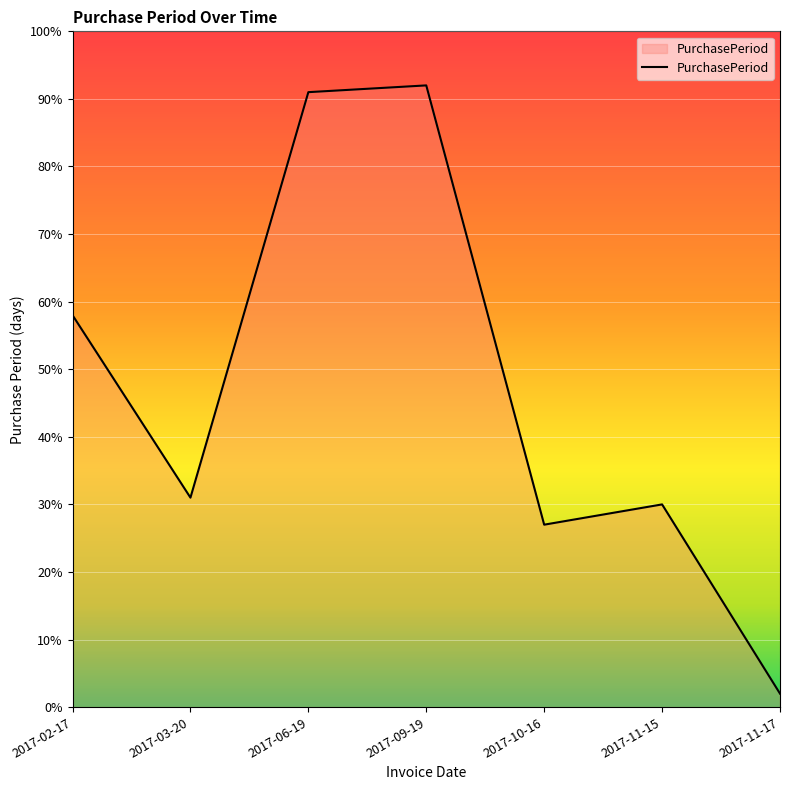

What is the difference between the maximum and minimum values?

90